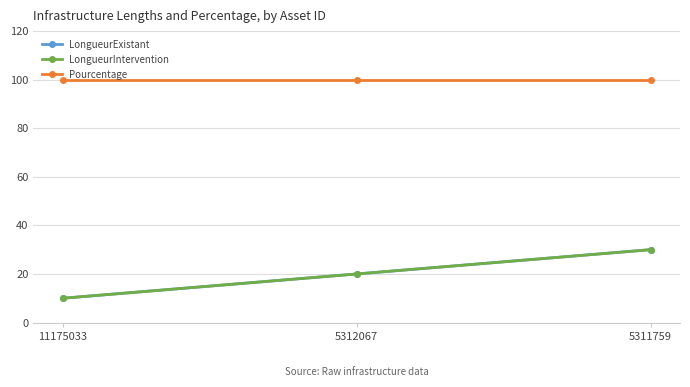

Reading left to right, extract all data points from this chart.

LongueurExistant: 11175033=10	5312067=20	5311759=30
LongueurIntervention: 11175033=10	5312067=20	5311759=30
Pourcentage: 11175033=100	5312067=100	5311759=100